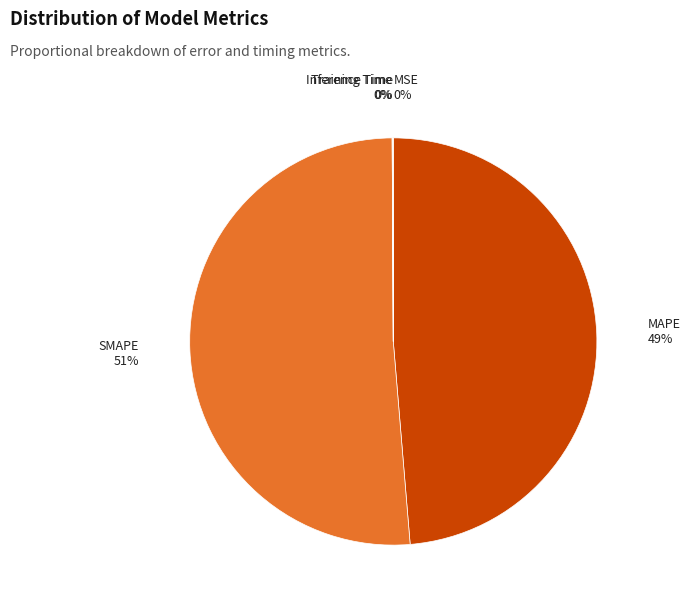

What is the majority slice?

SMAPE